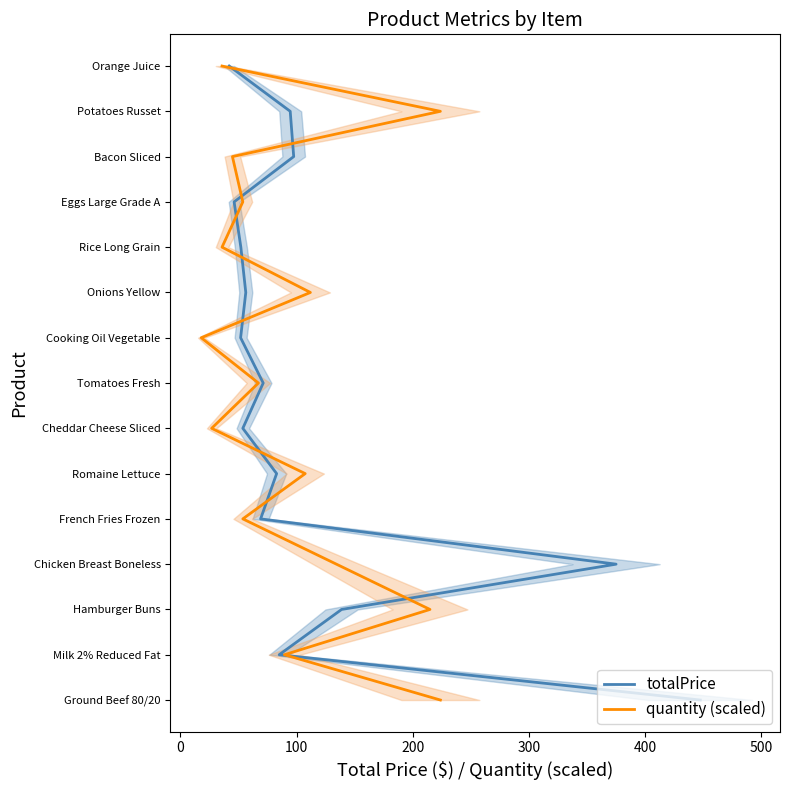

List the series in order of their peak value, highest first.

totalPrice, quantity (scaled)